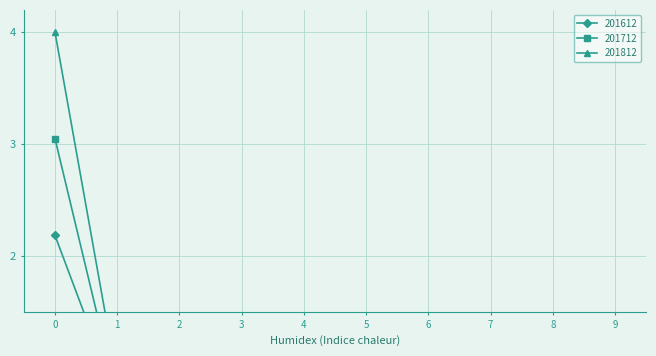

Reading left to right, transcribe all the data shown in this chart.

201612: 2.2	0.7	0.9	0.4	0.3	0.2	0.2	0.2	0.1	0.2
201712: 3.0	0.7	0.9	0.4	0.3	0.3	0.2	0.2	0.1	0.2
201812: 4.0	0.9	0.9	0.3	0.3	0.2	0.3	0.2	0.1	0.2